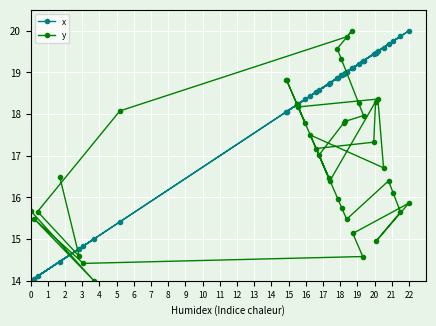

What is the difference between the second highest and second lowest values in the y series?

5.4